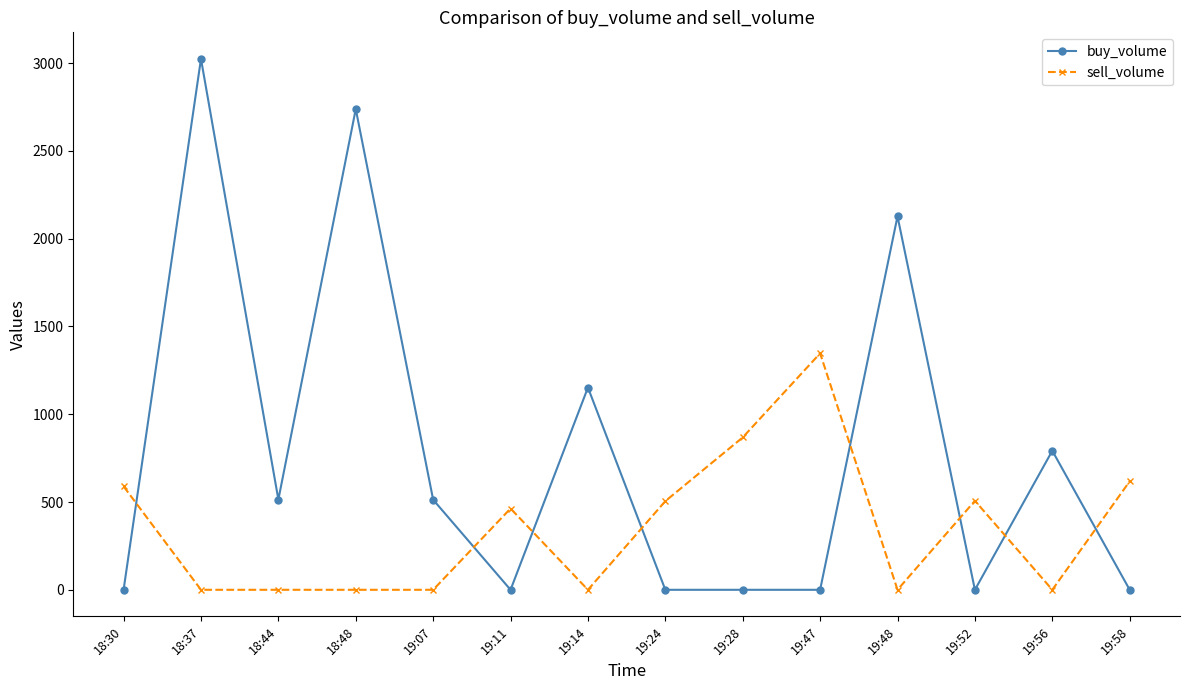

What is the sum of all sell_volume values?

4897